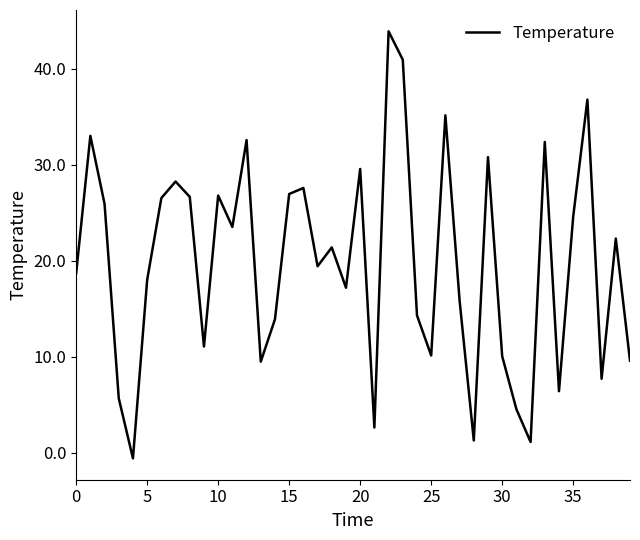

What is the difference between the maximum and minimum values?

44.5